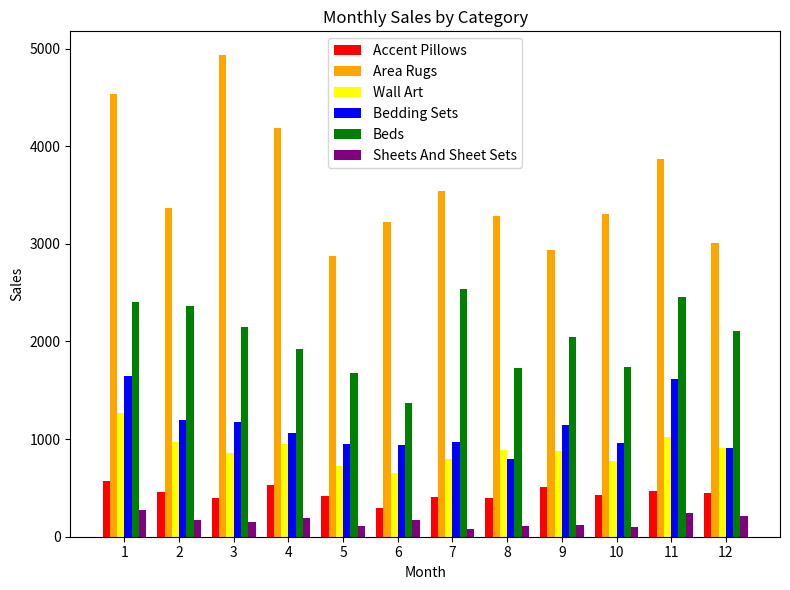

What is the greatest value displayed?

4930